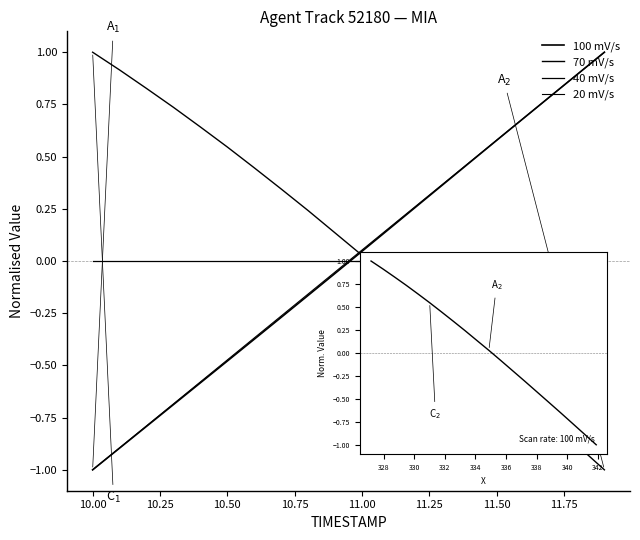

Does the chart have visible grid lines?

No